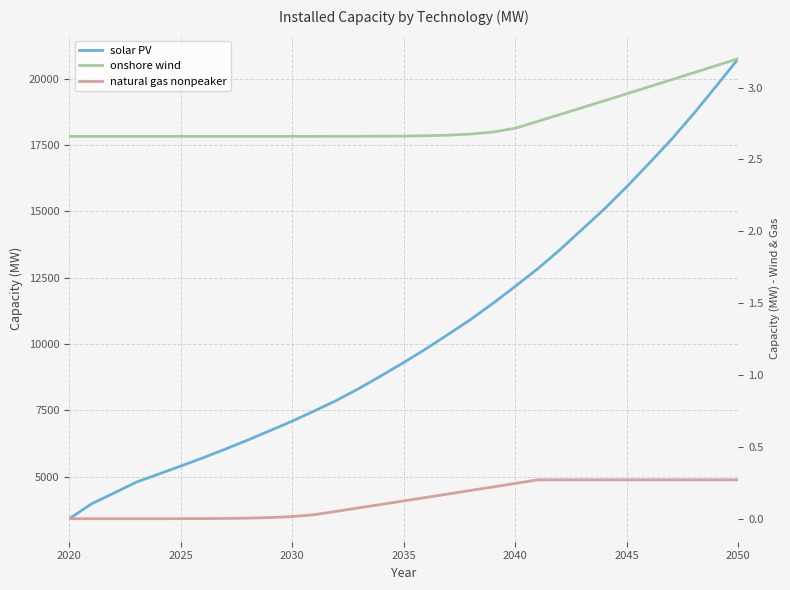

How many data points in natural gas nonpeaker are above 0?

26